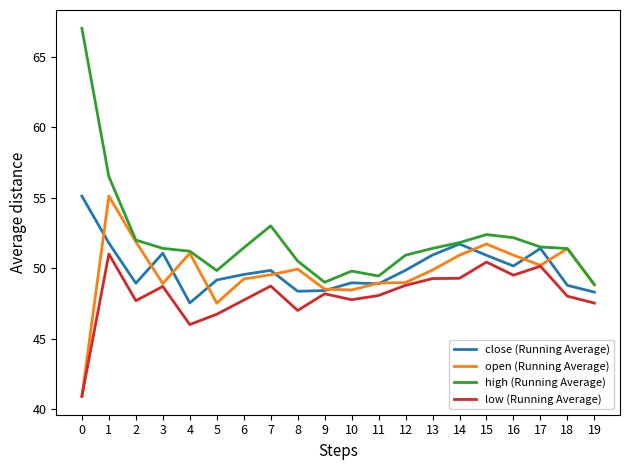

At which label does low (Running Average) first exceed 48?

1